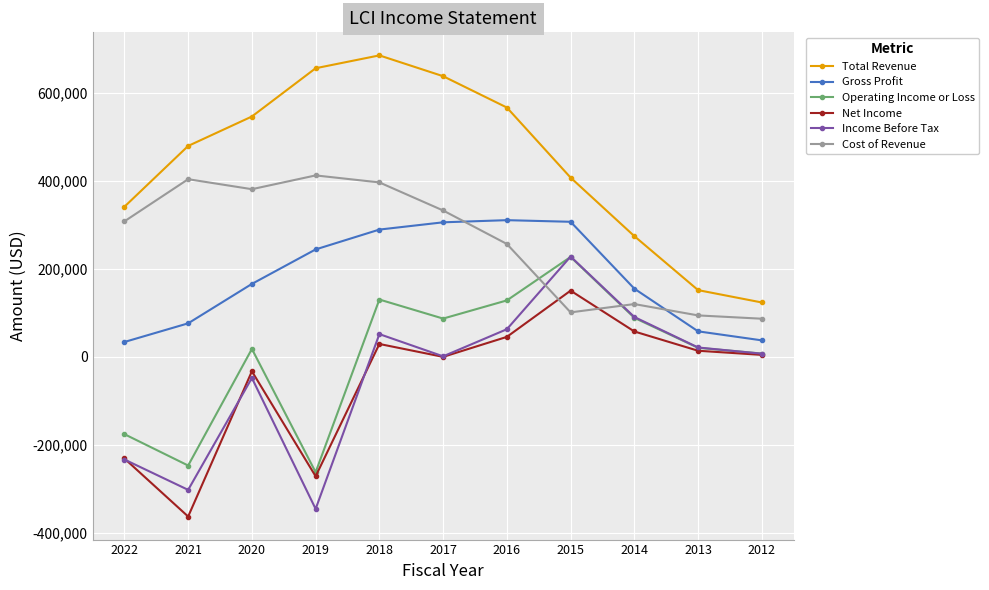

At which category is the sum across all series the highest?

2018